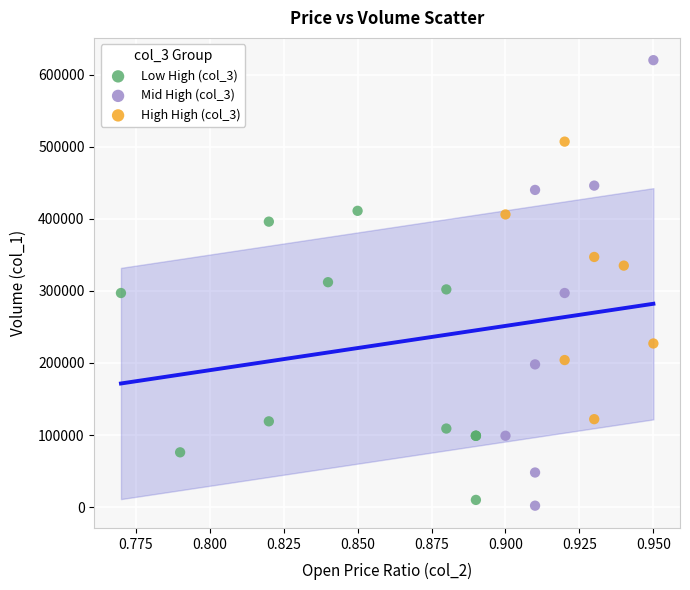

Which series has the largest Y range (max minus min)?

Mid High (col_3)